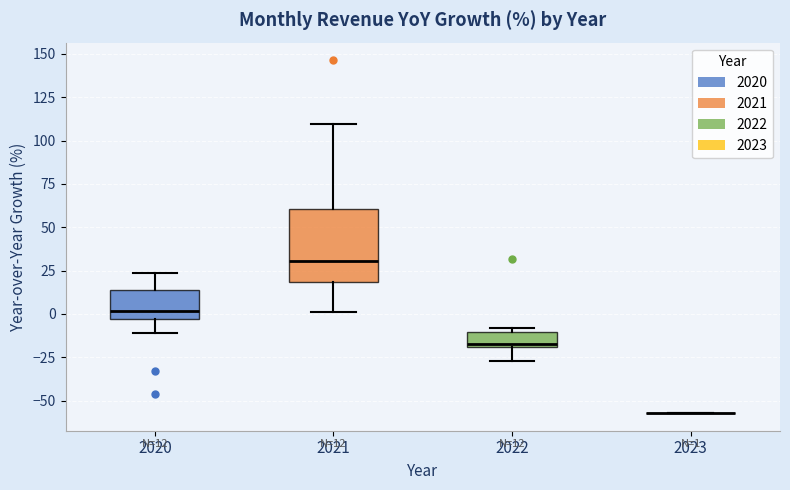

Comparing the boxes themselves (not the whiskers), which one is the tallest?

2021